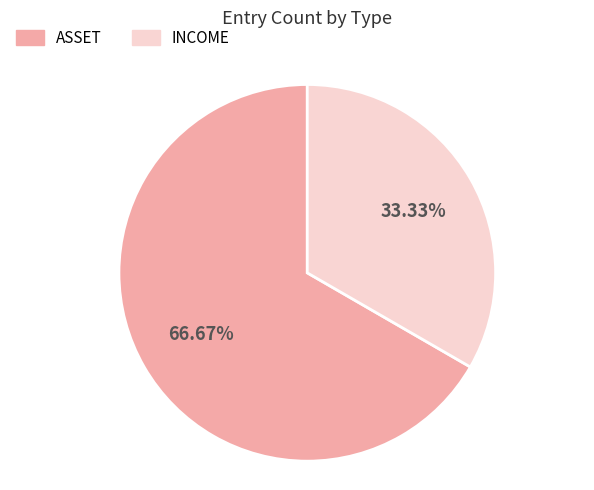

Is there a majority slice in this chart?

Yes